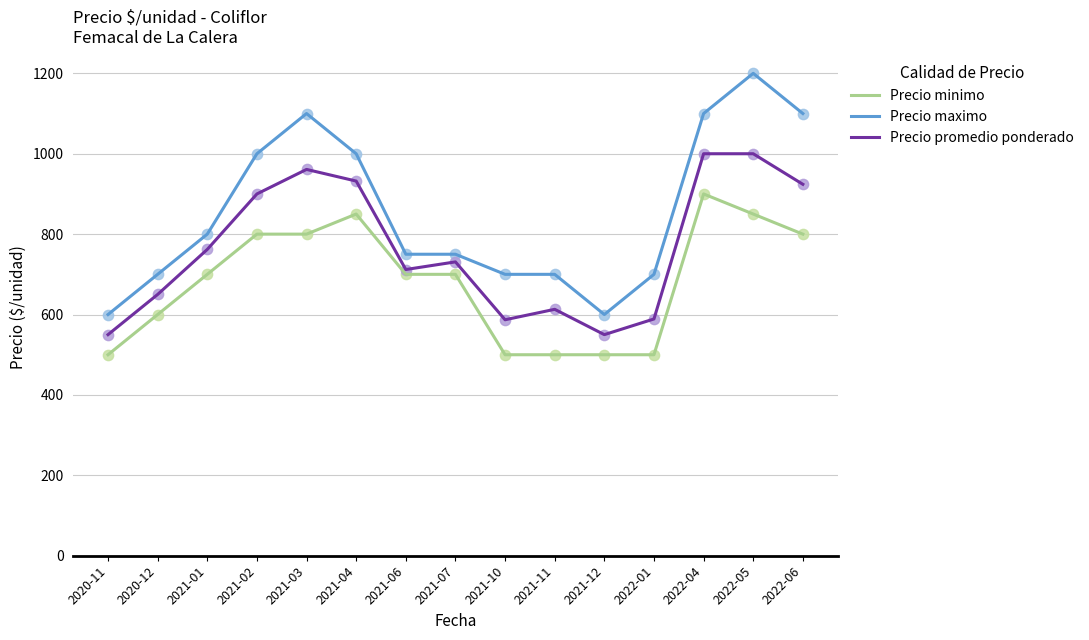

Which series has the largest total across all categories?

Precio maximo